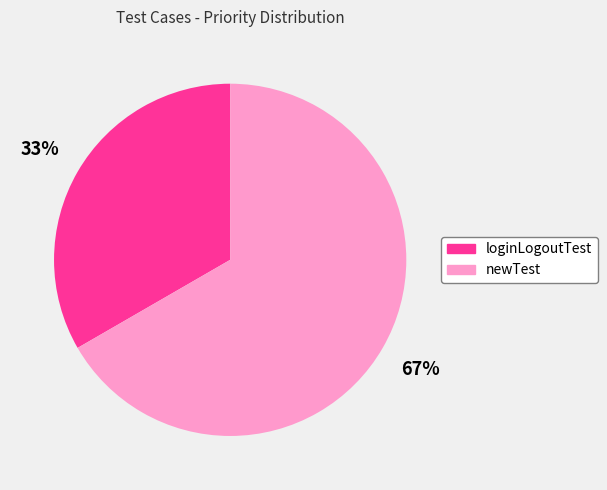

Between loginLogoutTest and newTest, which is larger?

newTest